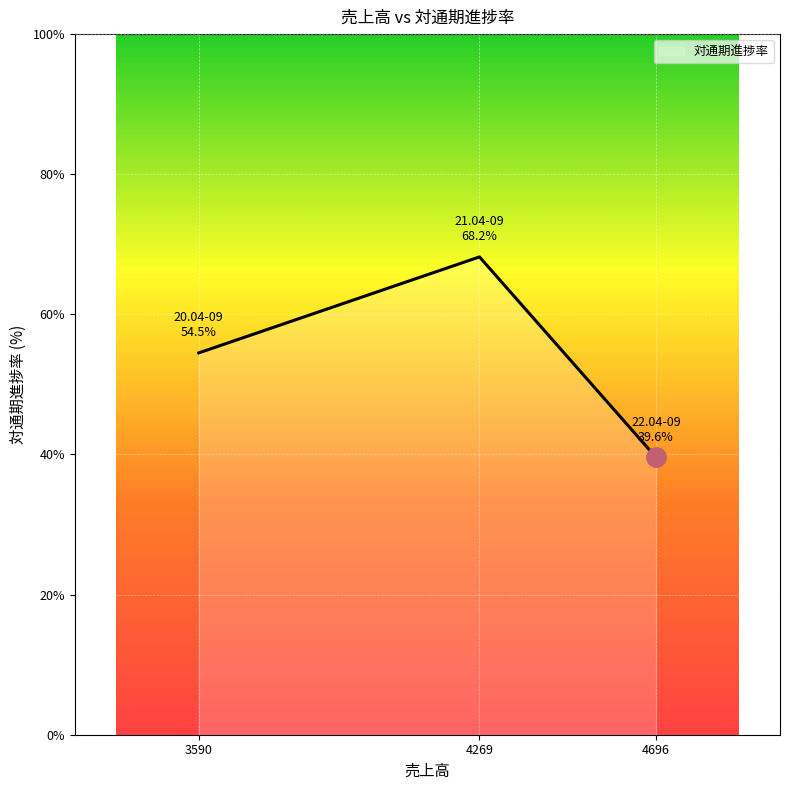

Does the chart display data point markers on the line(s)?

No